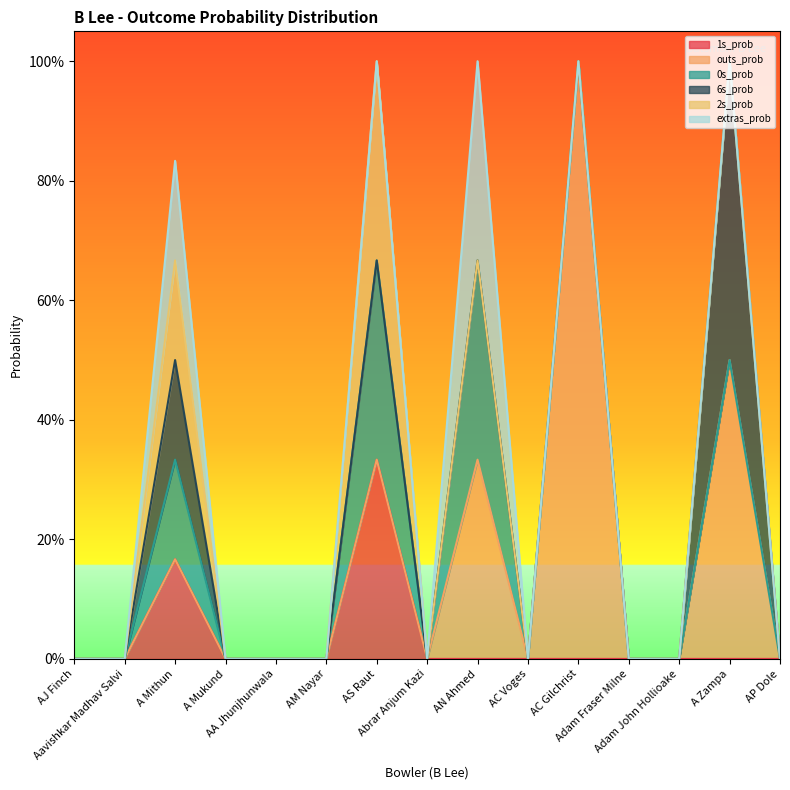

Is it true that 0s_prob equals 0.1 at AC Voges?

False